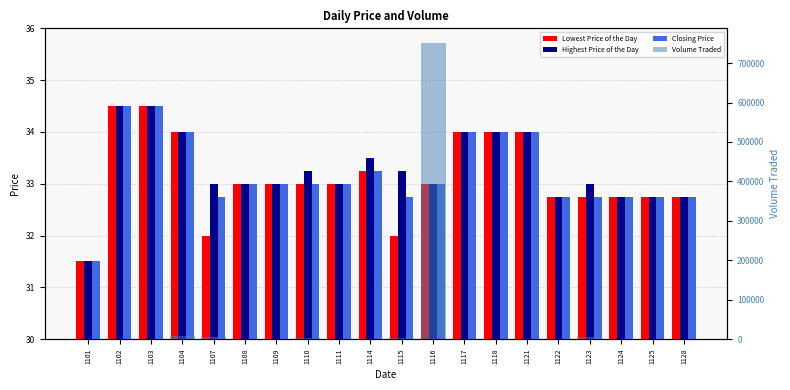

How many data points in Closing Price are less than 33?

8